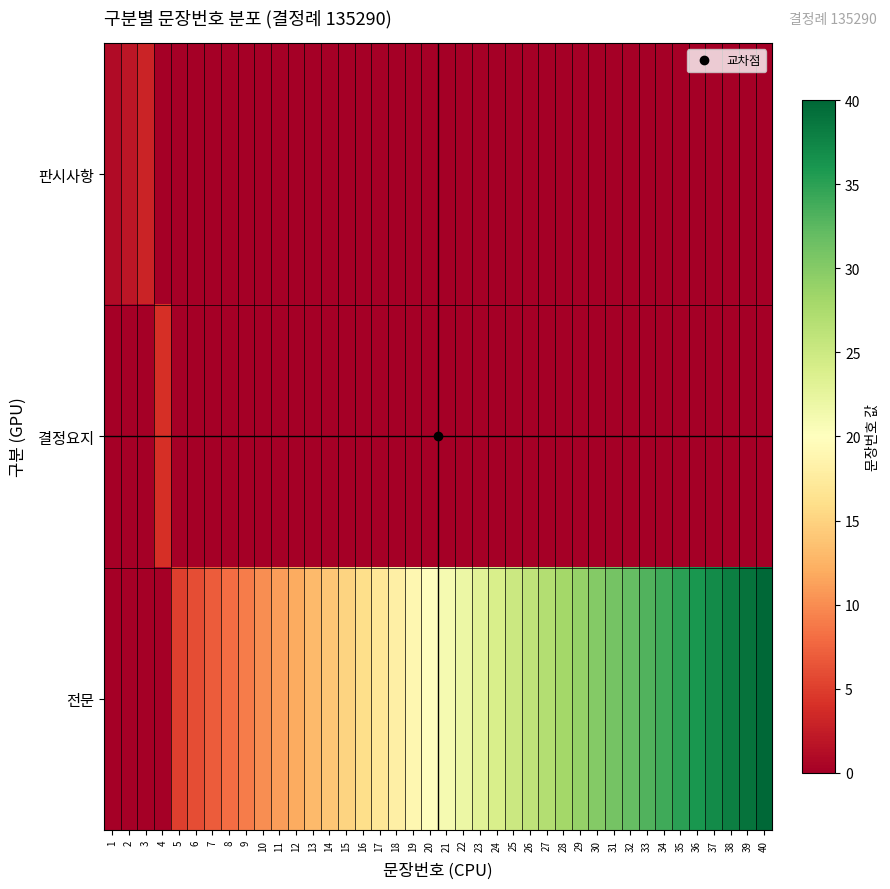

Count the number of data series in this chart.

3